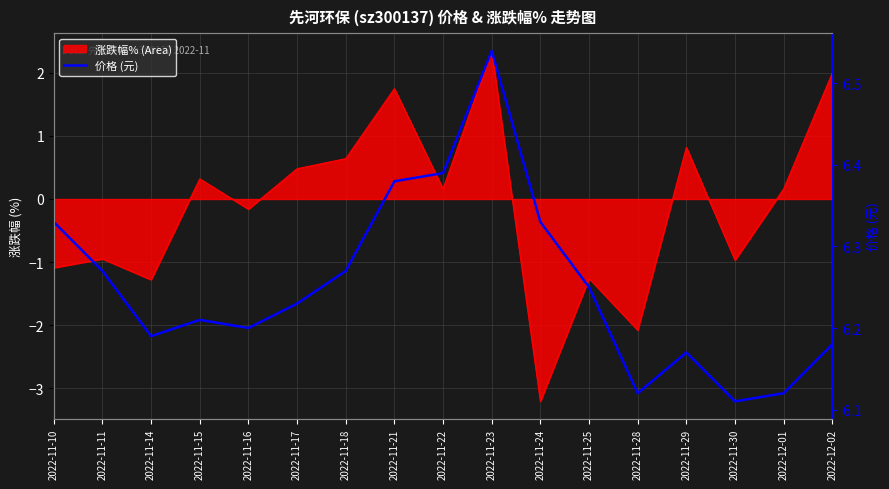

The chart shows a value of 1.8 at 2022-11-28. True or false?

False